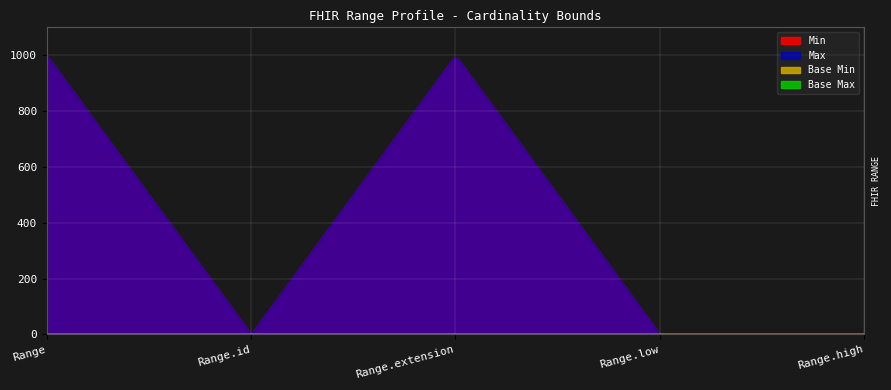

What is the total value across all series at Range.low?

2